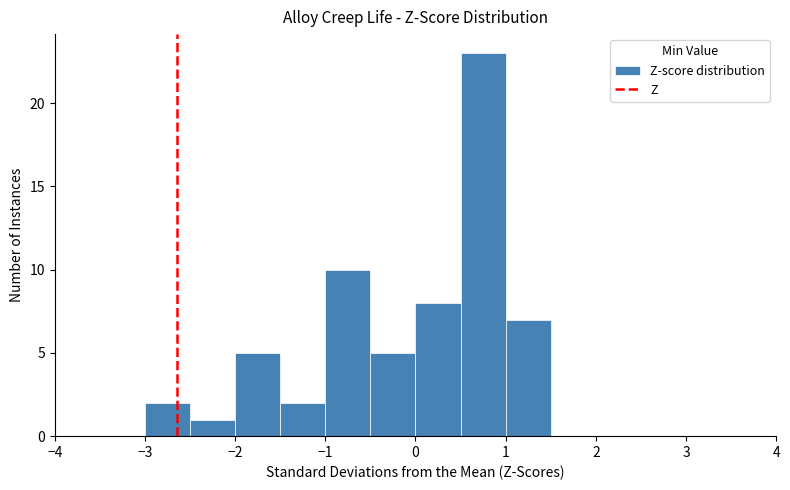

Reading left to right, transcribe this chart: for each bar, give the range it covers on the x-axis and its height. The values are not printed on the chart, so give them approximately, as read against the axis.

-4.0 to -3.5: 0
-3.5 to -3.0: 0
-3.0 to -2.5: 2
-2.5 to -2.0: 1
-2.0 to -1.5: 5
-1.5 to -1.0: 2
-1.0 to -0.5: 10
-0.5 to 0.0: 5
0.0 to 0.5: 8
0.5 to 1.0: 23
1.0 to 1.5: 7
1.5 to 2.0: 0
2.0 to 2.5: 0
2.5 to 3.0: 0
3.0 to 3.5: 0
3.5 to 4.0: 0